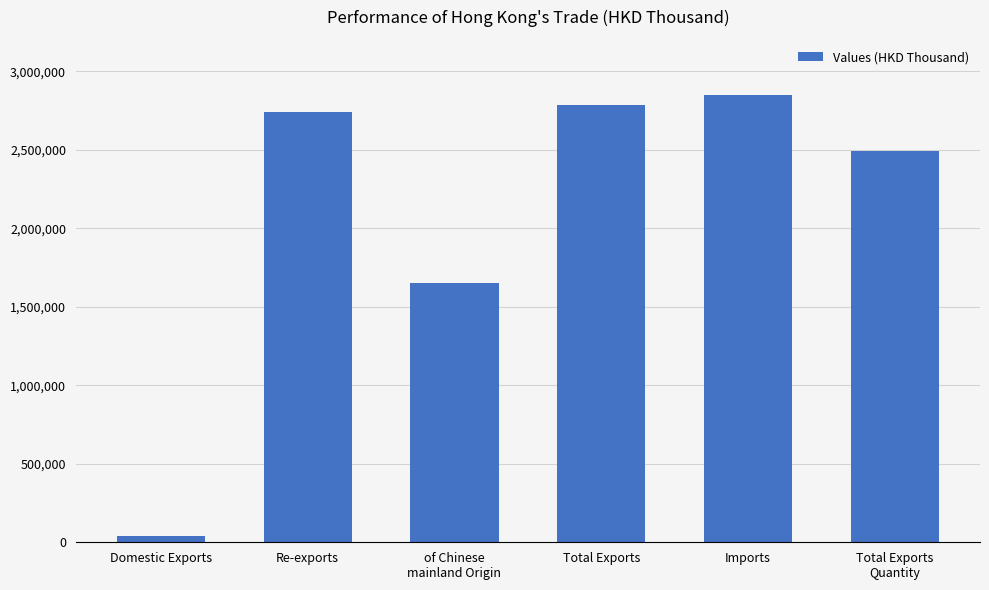

Rank the categories by value from highest to lowest.

Imports, Total Exports, Re-exports, Total Exports
Quantity, of Chinese
mainland Origin, Domestic Exports